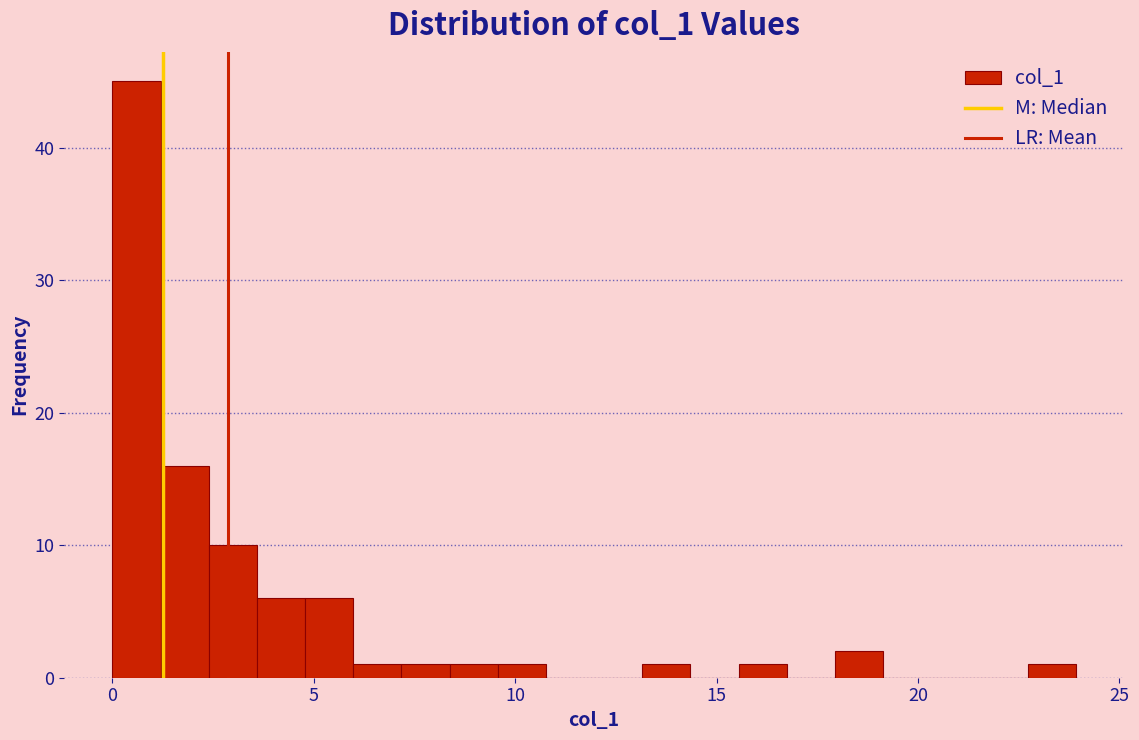

Around what value on the x-axis is the tallest bar? Give the approximate position of its centre, as read against the axis.

0.5